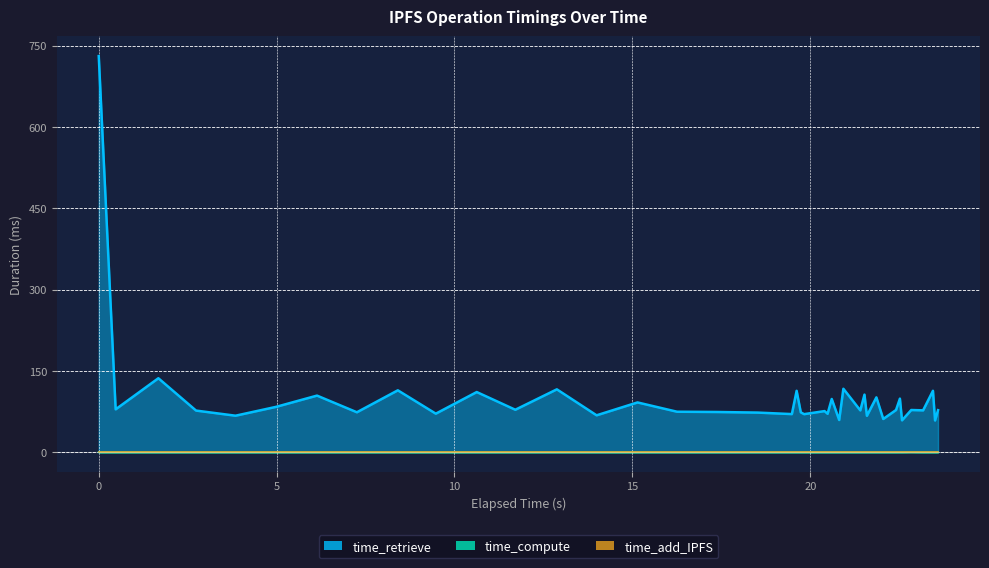

At how many categories does at least one series exceed 253?

1